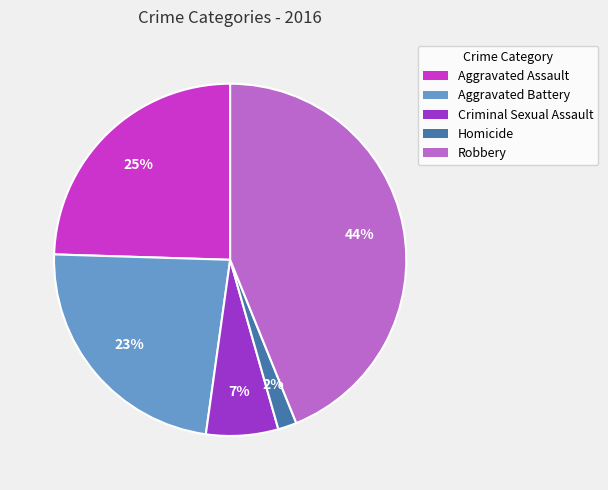

Which slice is the largest?

Robbery